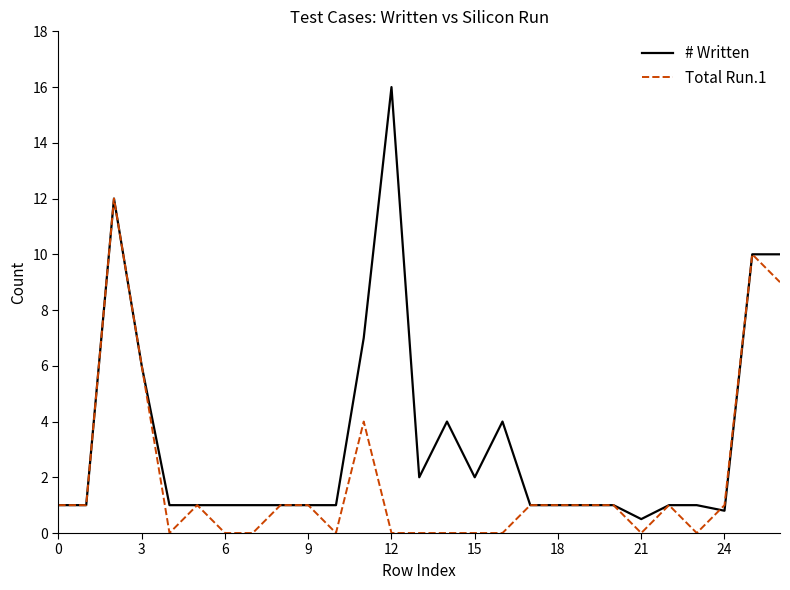

What is the greatest value displayed?

16.0